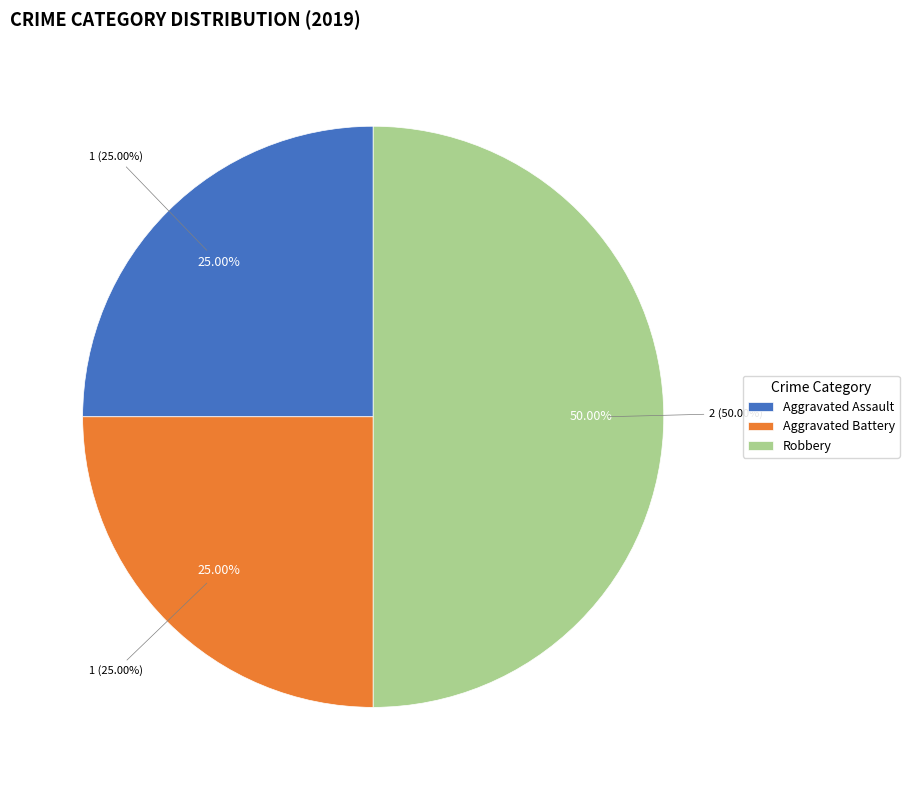

Combined, what portion of the pie is Aggravated Assault and Aggravated Battery?

50.0%